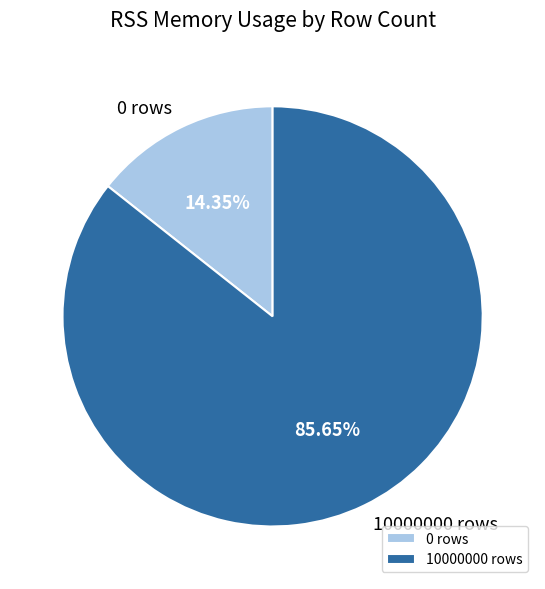

What percentage do 10000000 rows and 0 rows together represent?

100.0%